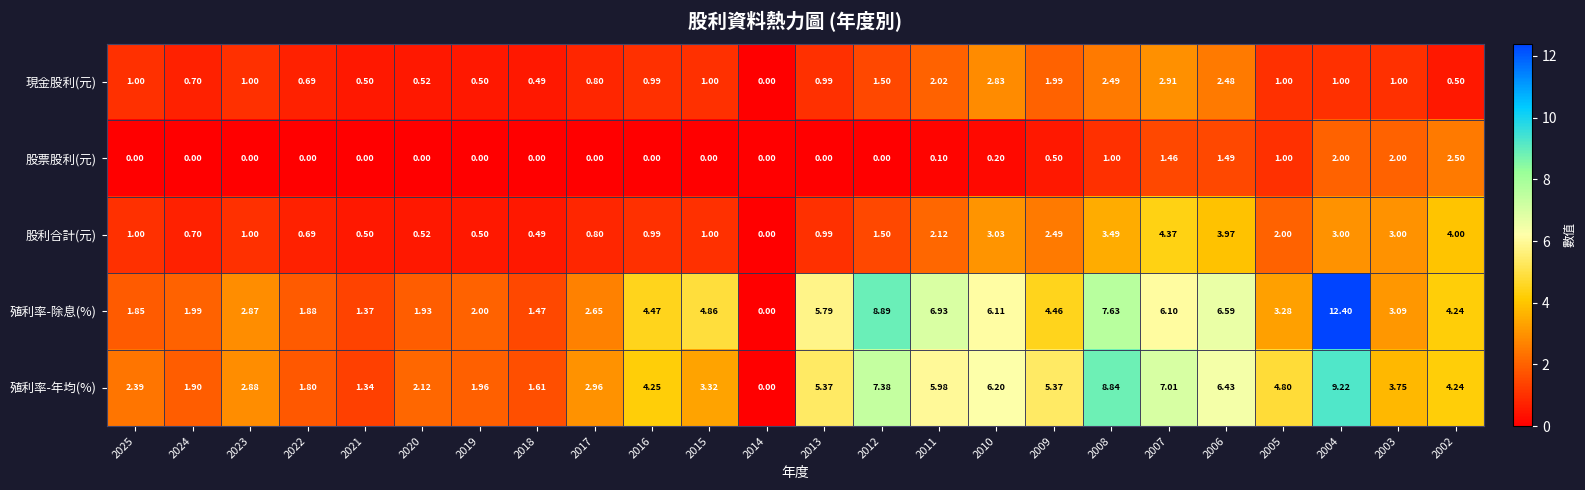

Rank the series at 2010 from highest to lowest value.

殖利率-年均(%), 殖利率-除息(%), 股利合計(元), 現金股利(元), 股票股利(元)